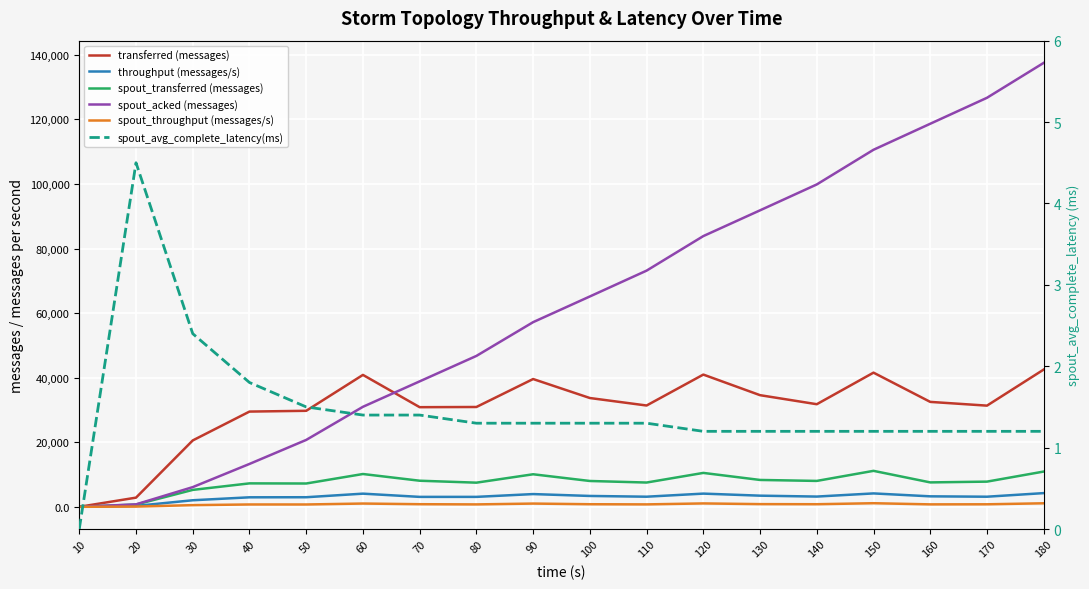

At 30, list the series in order from smallest to largest.

spout_avg_complete_latency(ms), spout_throughput (messages/s), throughput (messages/s), spout_transferred (messages), spout_acked (messages), transferred (messages)